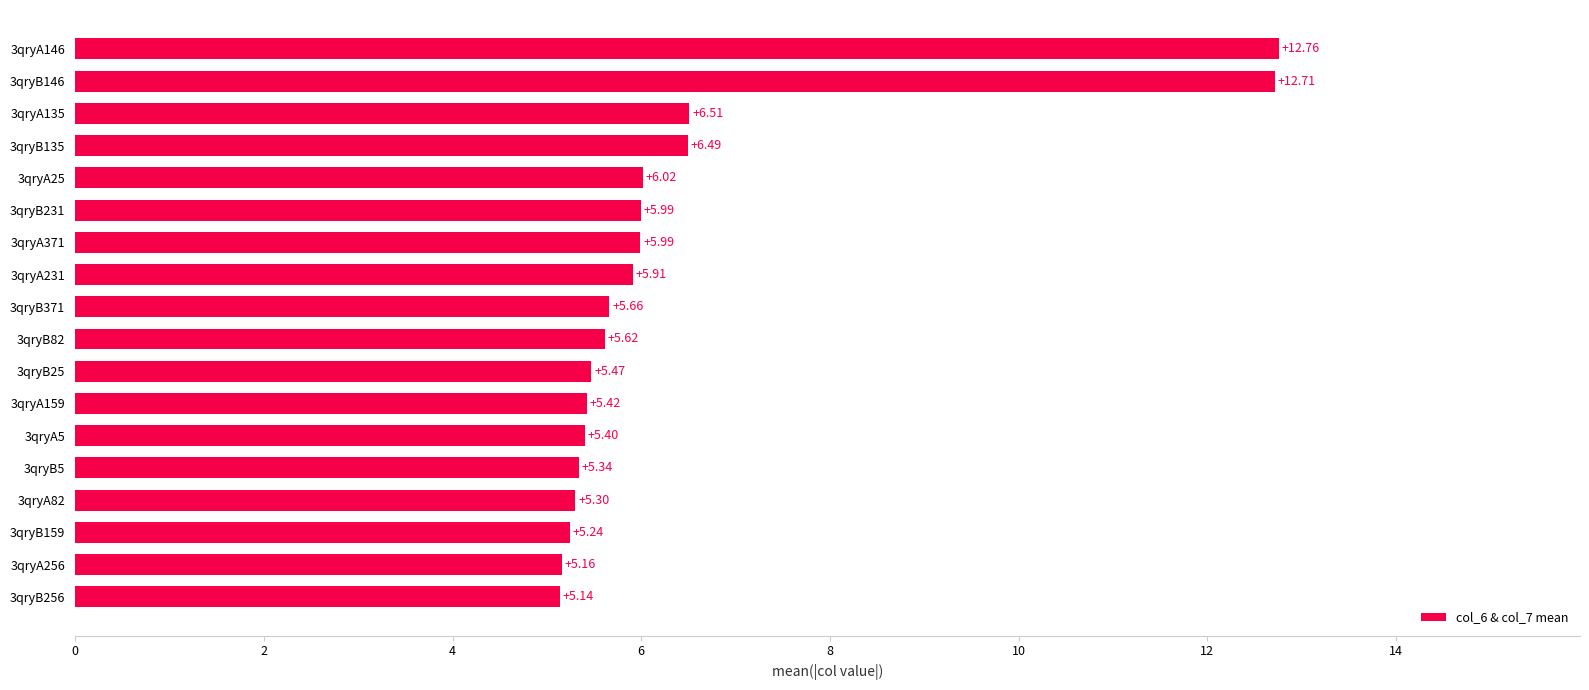

What is the difference between the maximum and minimum values?

7.6